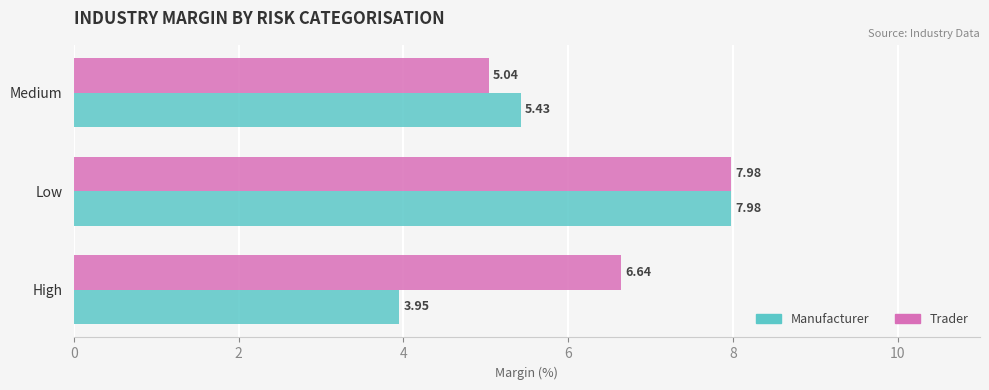

What is the sum of all Trader values?

19.7